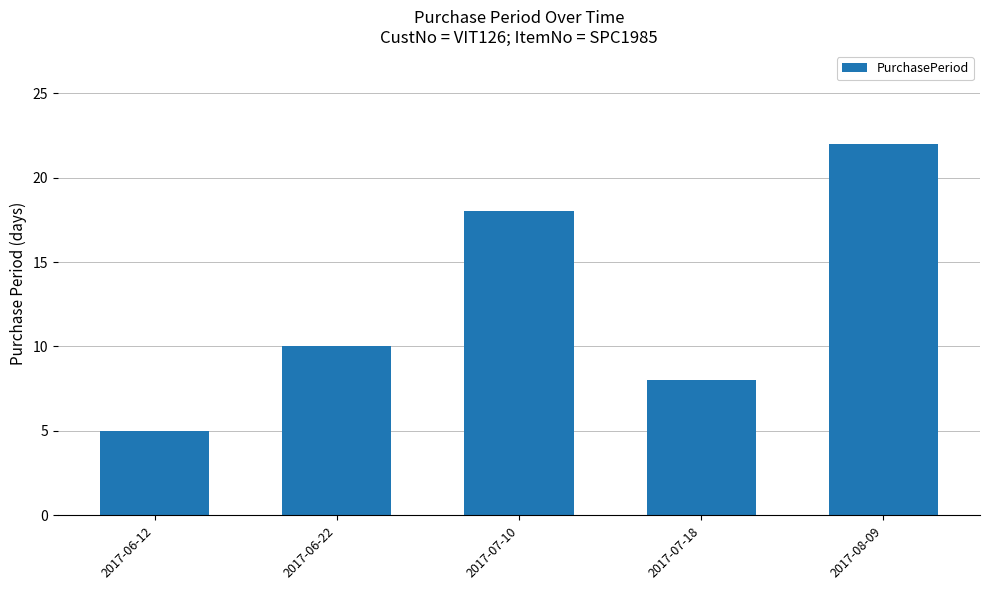

List the labels in order of value, smallest first.

2017-06-12, 2017-07-18, 2017-06-22, 2017-07-10, 2017-08-09